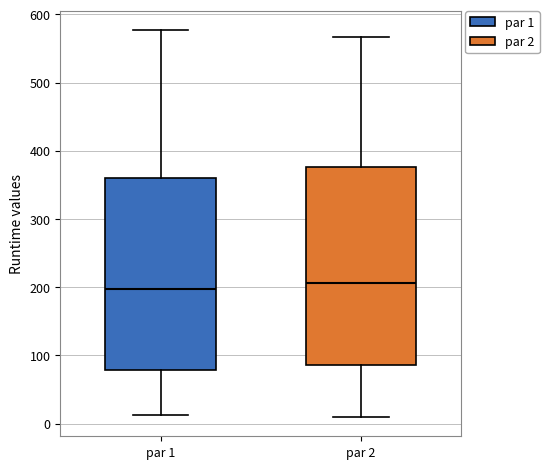

Reading left to right, transcribe this box plot: for each box, give where its median line is, the range the box spans, and where its two whiskers end, as read against the y-axis. The values are not printed on the chart, so give them approximately, as read against the axis.

par 1: median 200, box 80 to 360, whiskers 10 to 580
par 2: median 210, box 90 to 380, whiskers 10 to 570